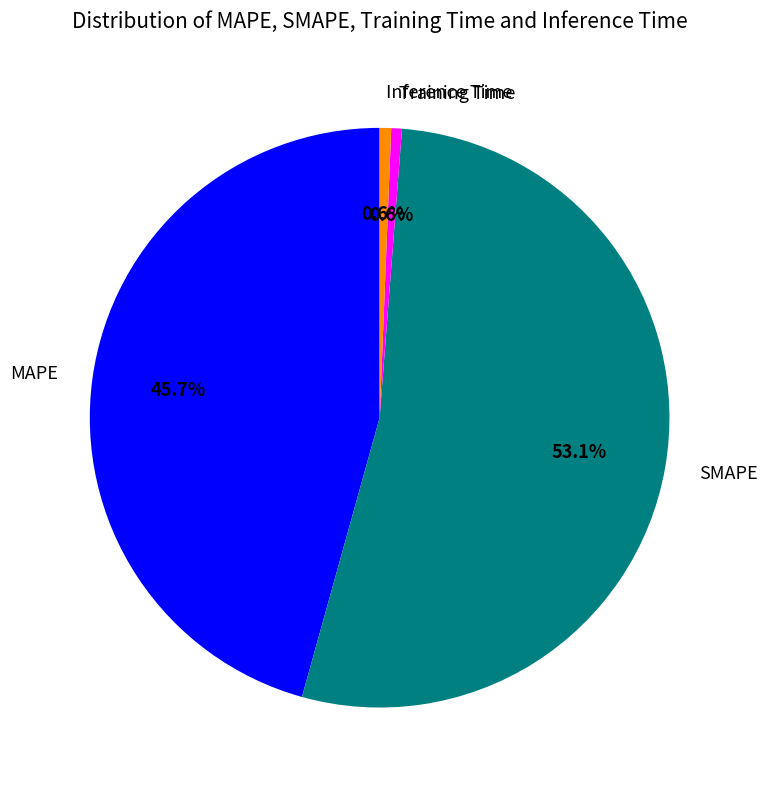

To the nearest percent, what is the difference between the largest and smallest slice percentages?

52%